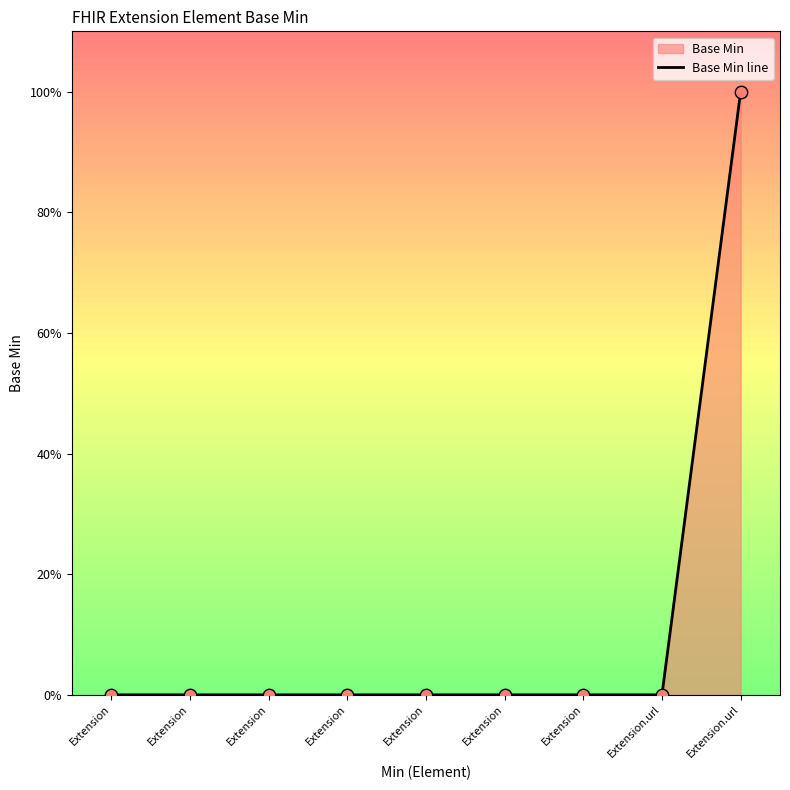

Which has a higher value, Extension.url or Extension?

Extension.url